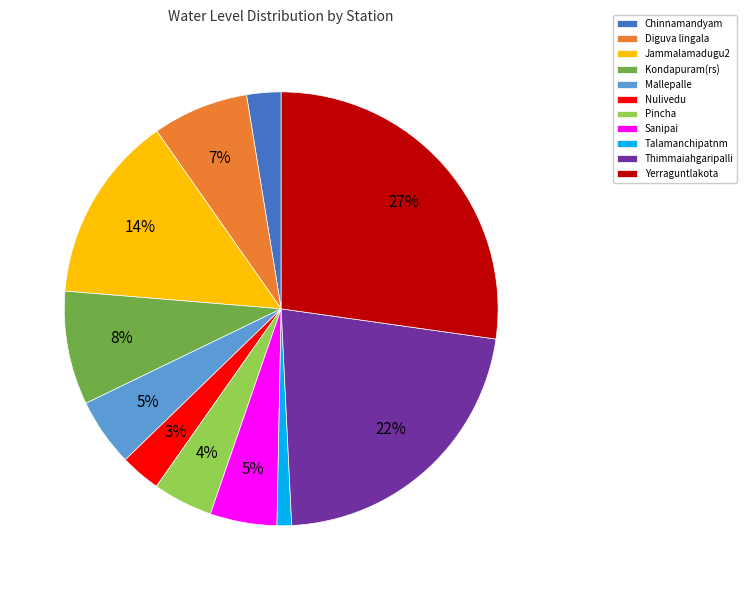

To the nearest percent, what is the difference between the Yerraguntlakota and Mallepalle slice percentages?

22%